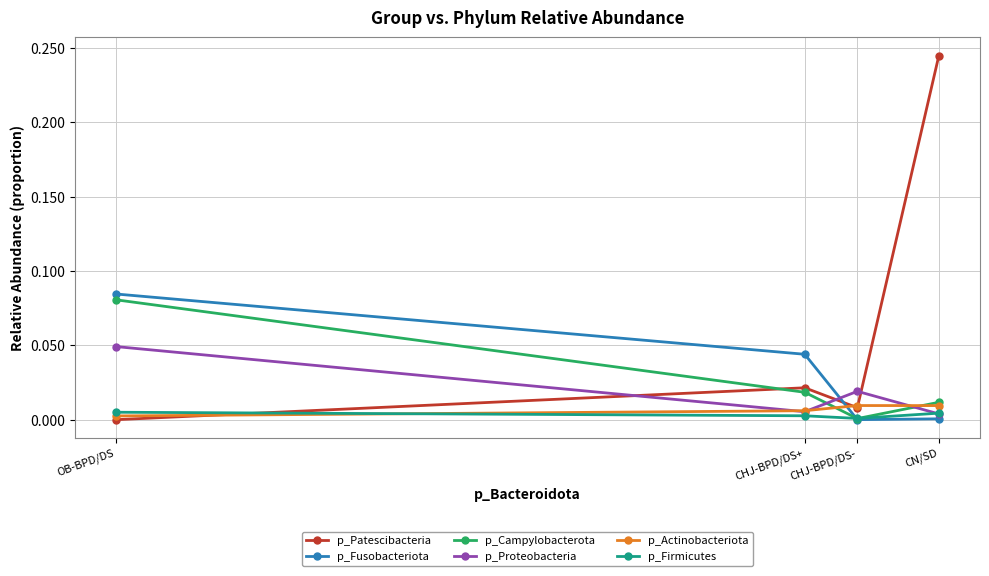

How many interior local peaks does the p_Proteobacteria series have?

1